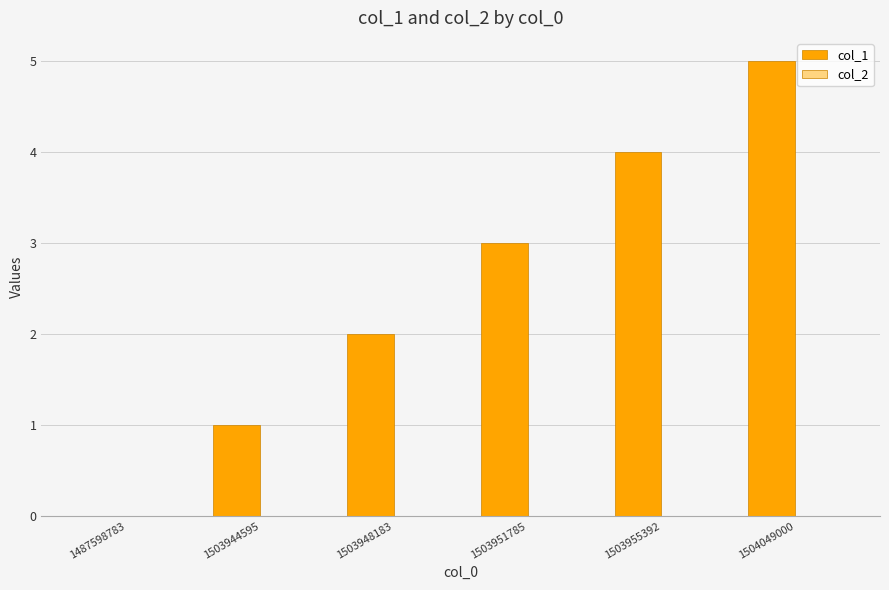

Read the value at 1503951785.

3